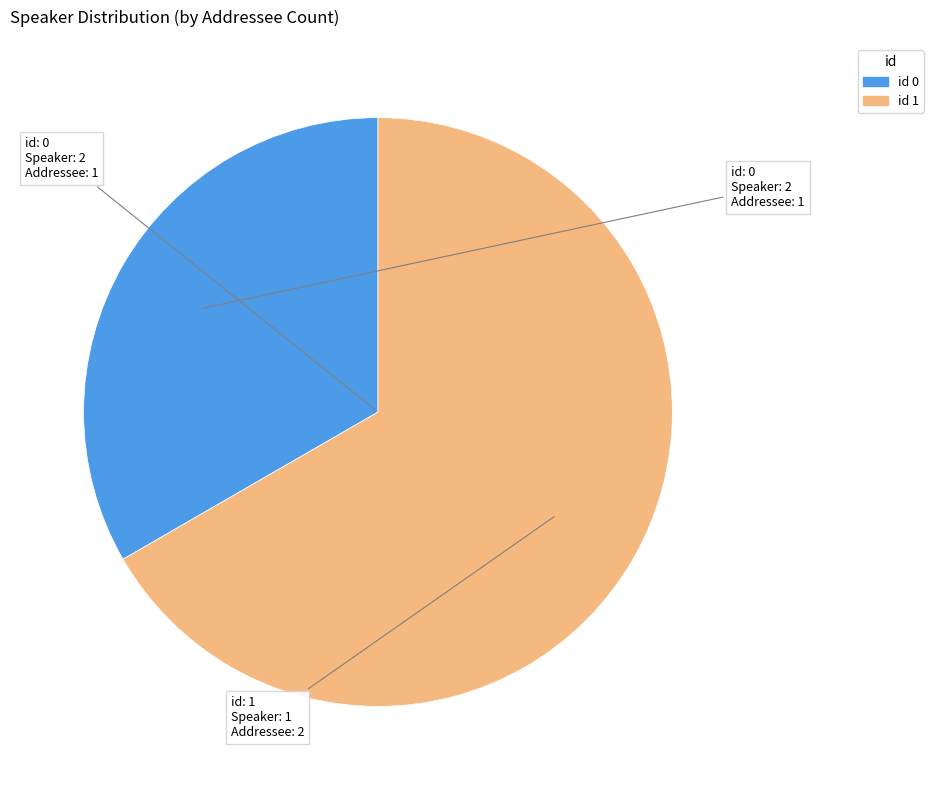

Does any single category account for the majority?

Yes